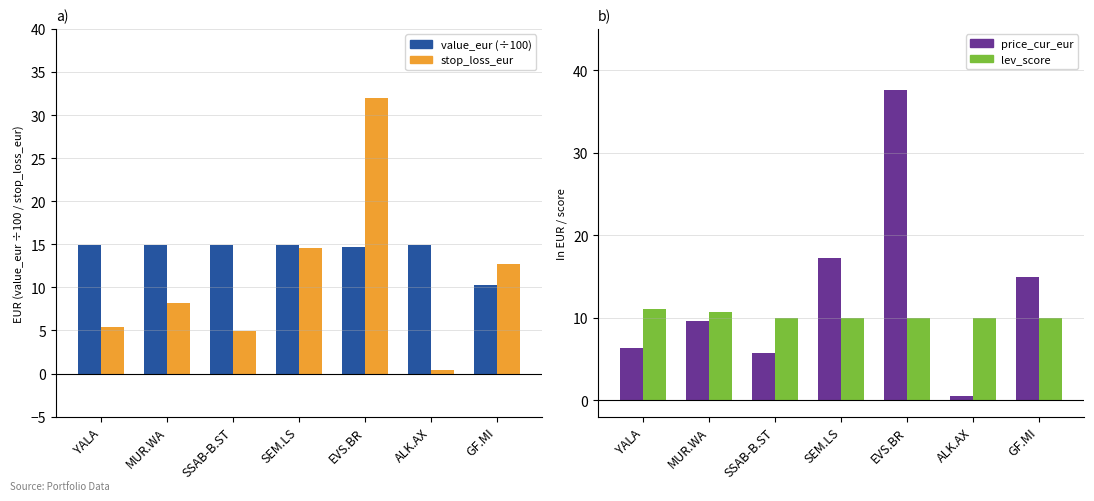

What is the label of the 7th bar from the right?

YALA